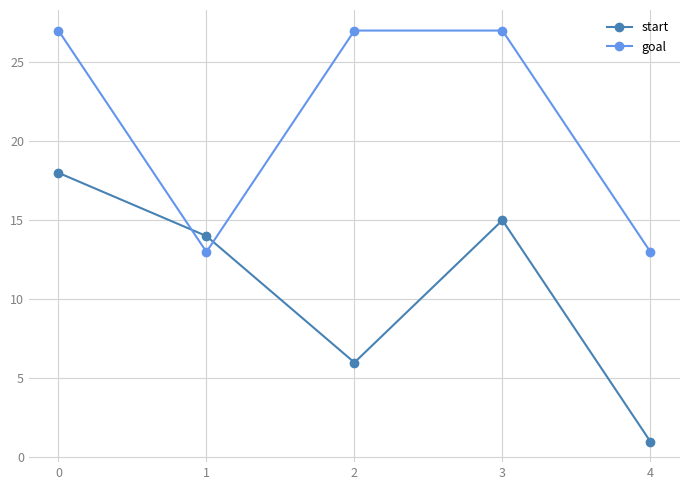

Which series changed the most between 2 and 3?

start